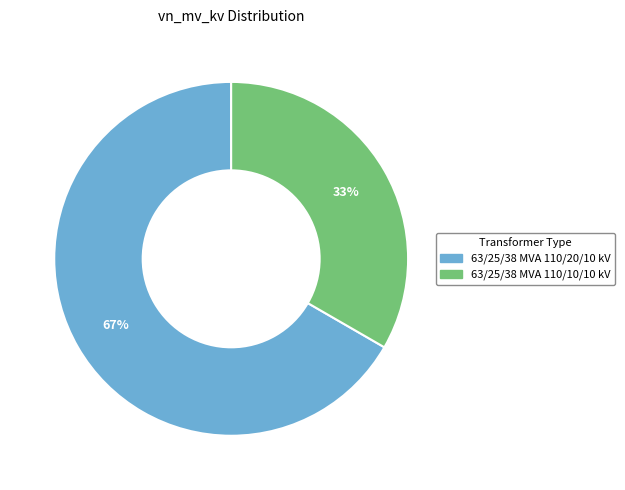

True or false: 63/25/38 MVA 110/20/10 kV accounts for 67% of the total.

True